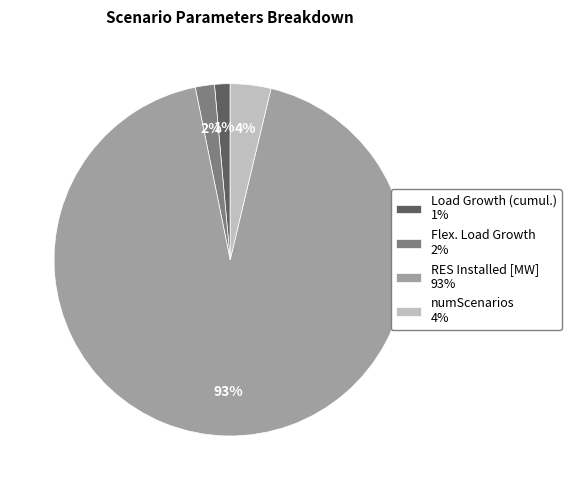

Which has a higher value, numScenarios 4% or Load Growth (cumul.) 1%?

numScenarios 4%